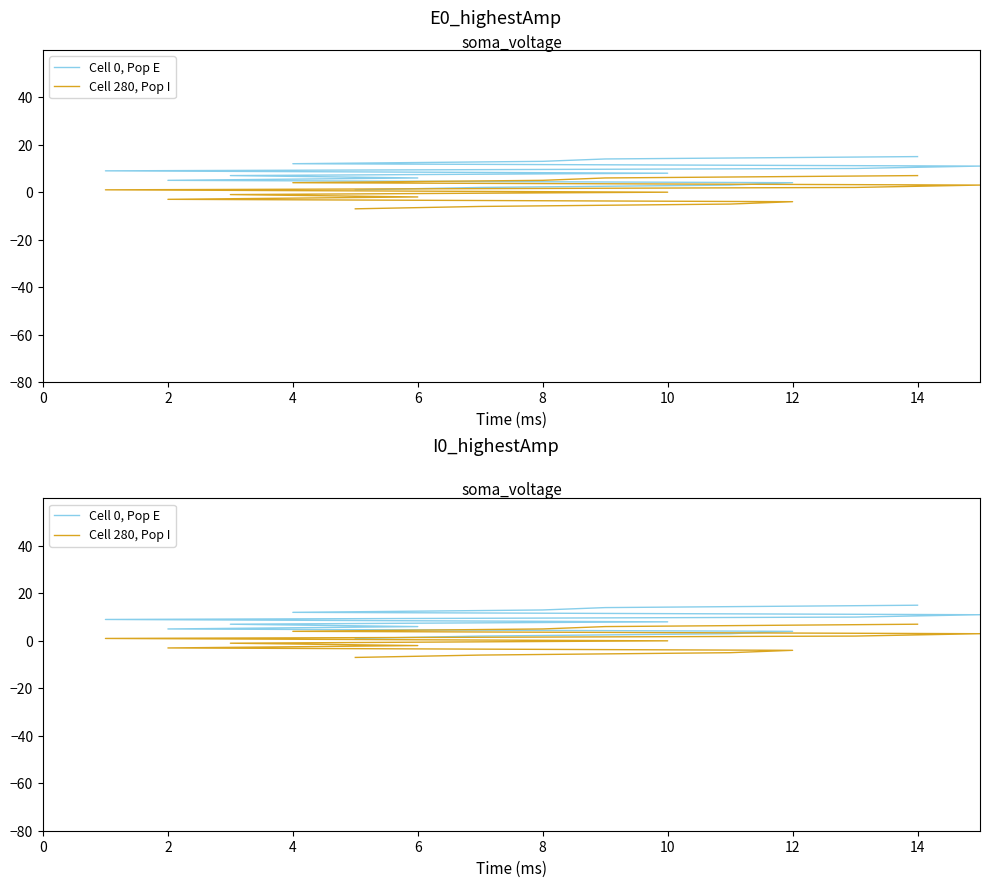

True or false: Cell 280, Pop I and Cell 0, Pop E cross at least once.

False